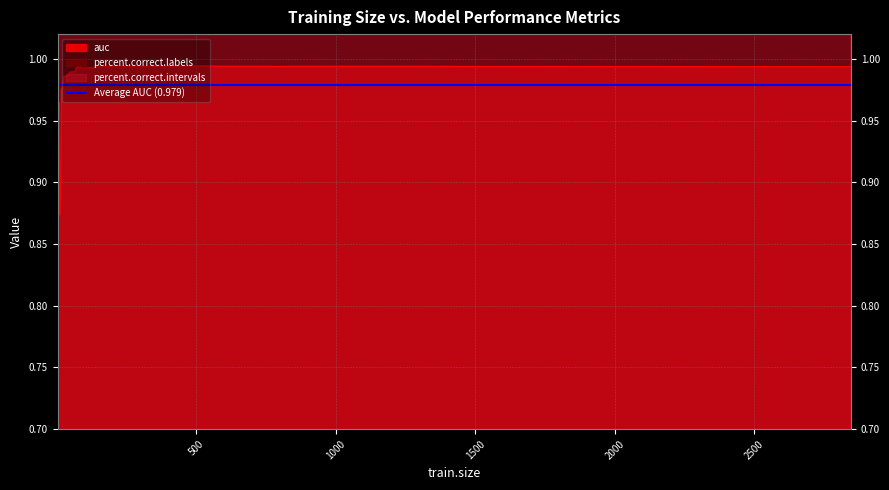

Is the value of percent.correct.labels at 16 greater than the value of auc at 70?

Yes